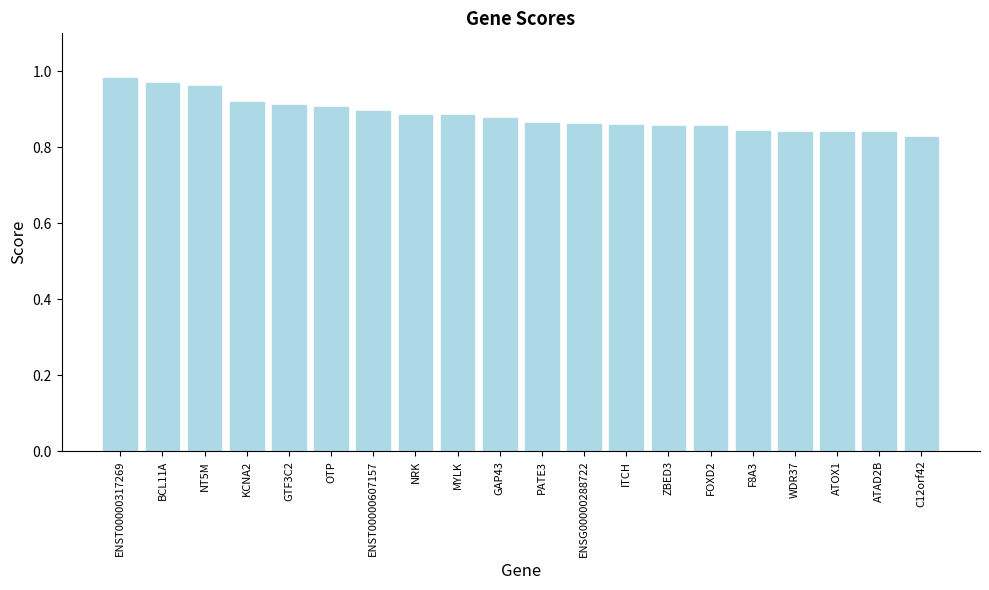

Between NRK and NT5M, which is larger?

NT5M